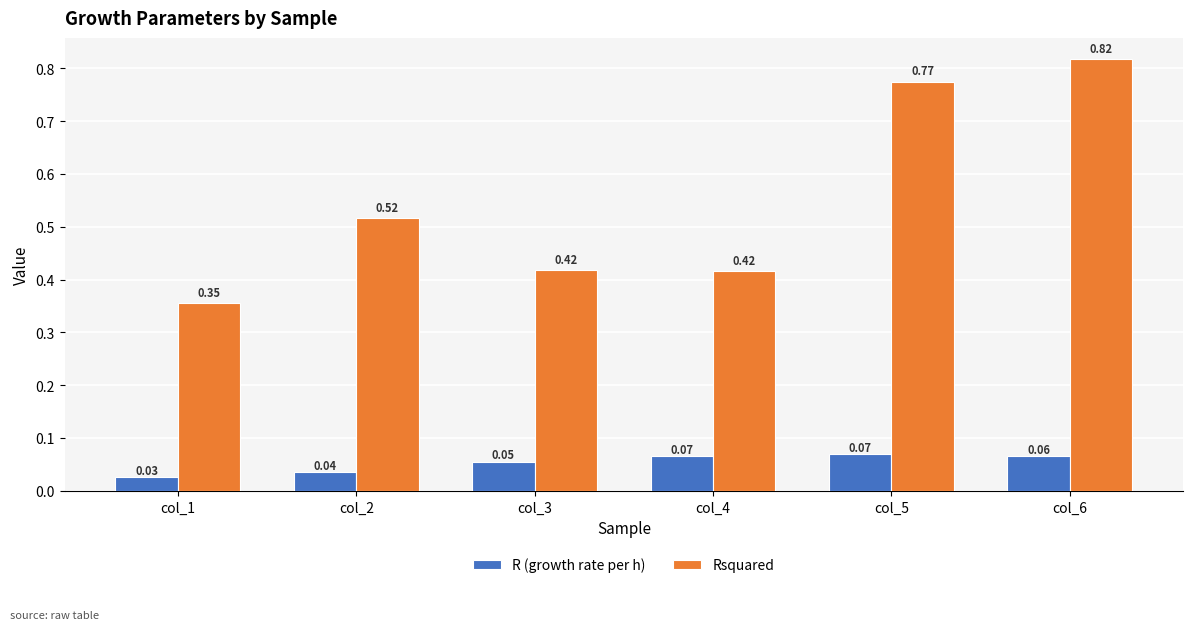

Rank the series by their maximum value, from highest to lowest.

Rsquared, R (growth rate per h)